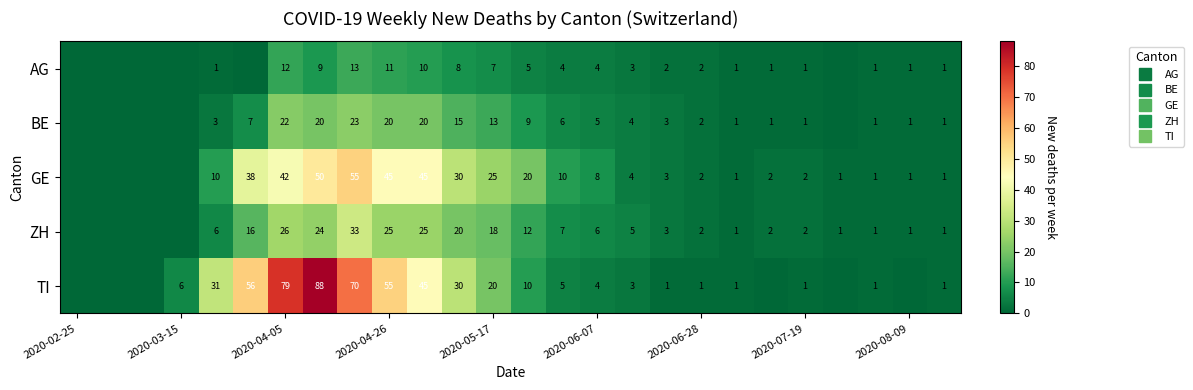

What is the difference between the maximum and second lowest values in the BE series?

23